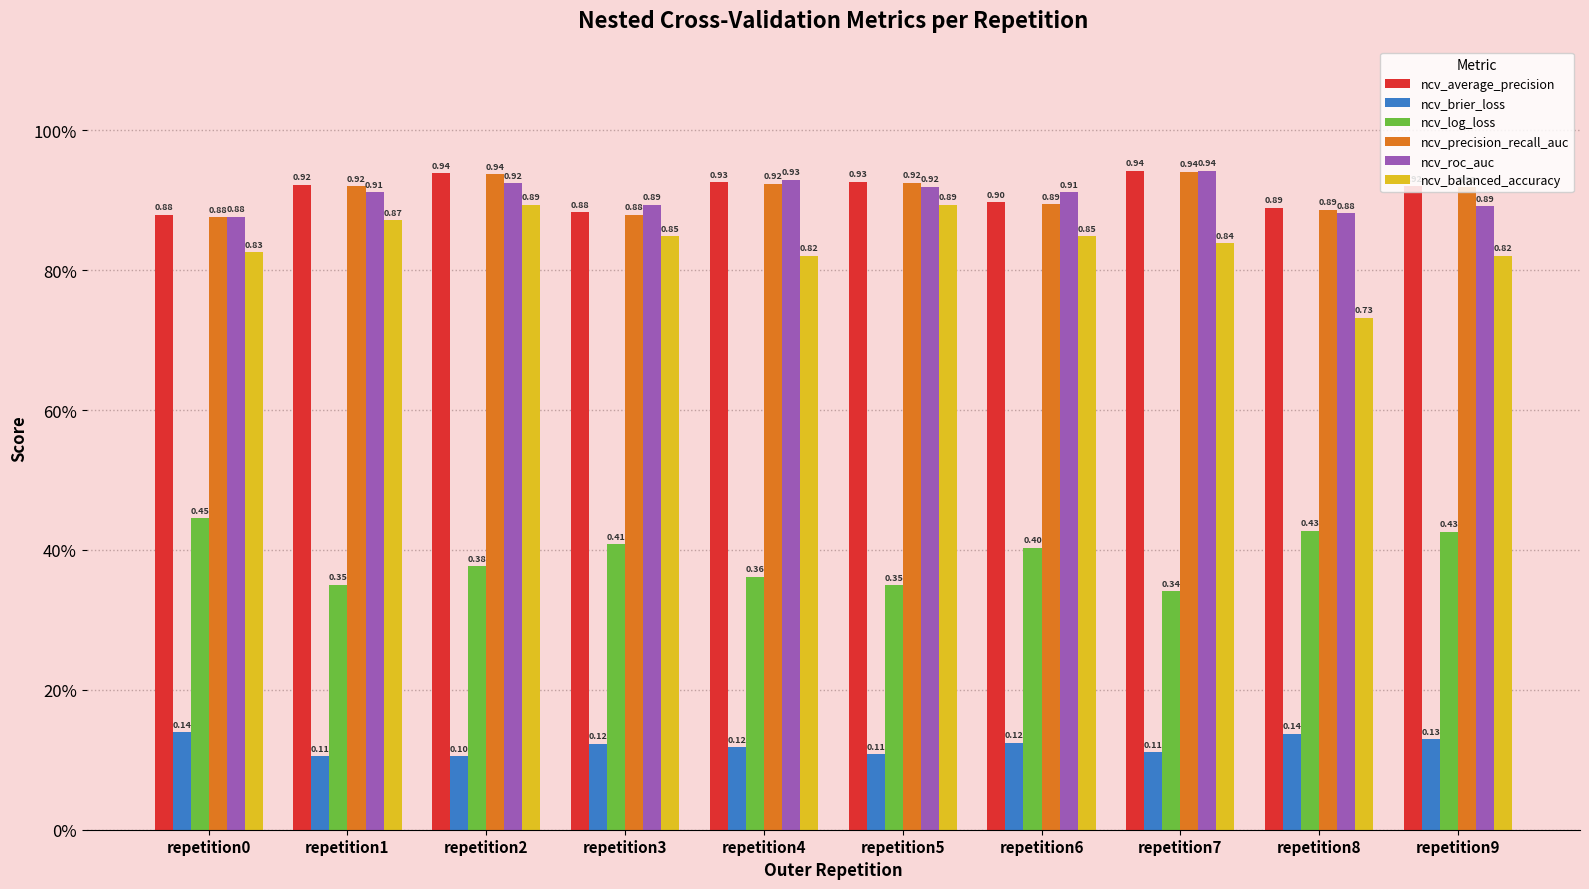

What are all the series names shown in the legend?

ncv_average_precision, ncv_brier_loss, ncv_log_loss, ncv_precision_recall_auc, ncv_roc_auc, ncv_balanced_accuracy